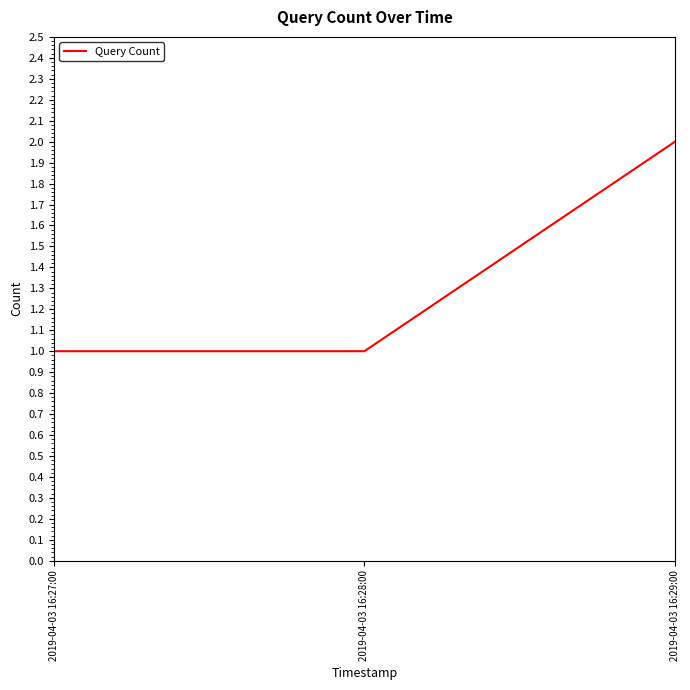

What is the sum of the values at 2019-04-03 16:29:00 and 2019-04-03 16:27:00?

3